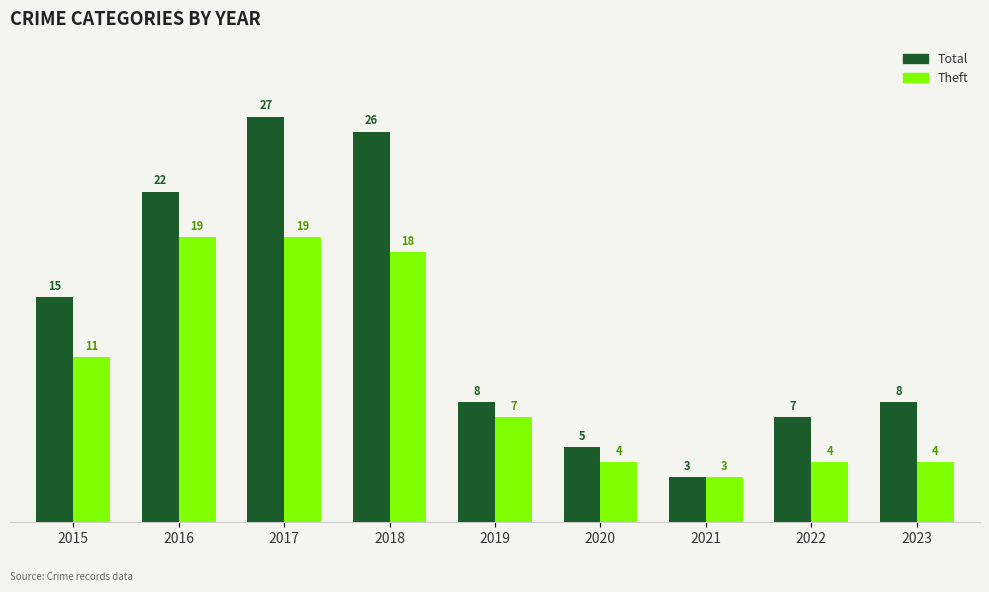

At which category is the sum across all series the highest?

2017